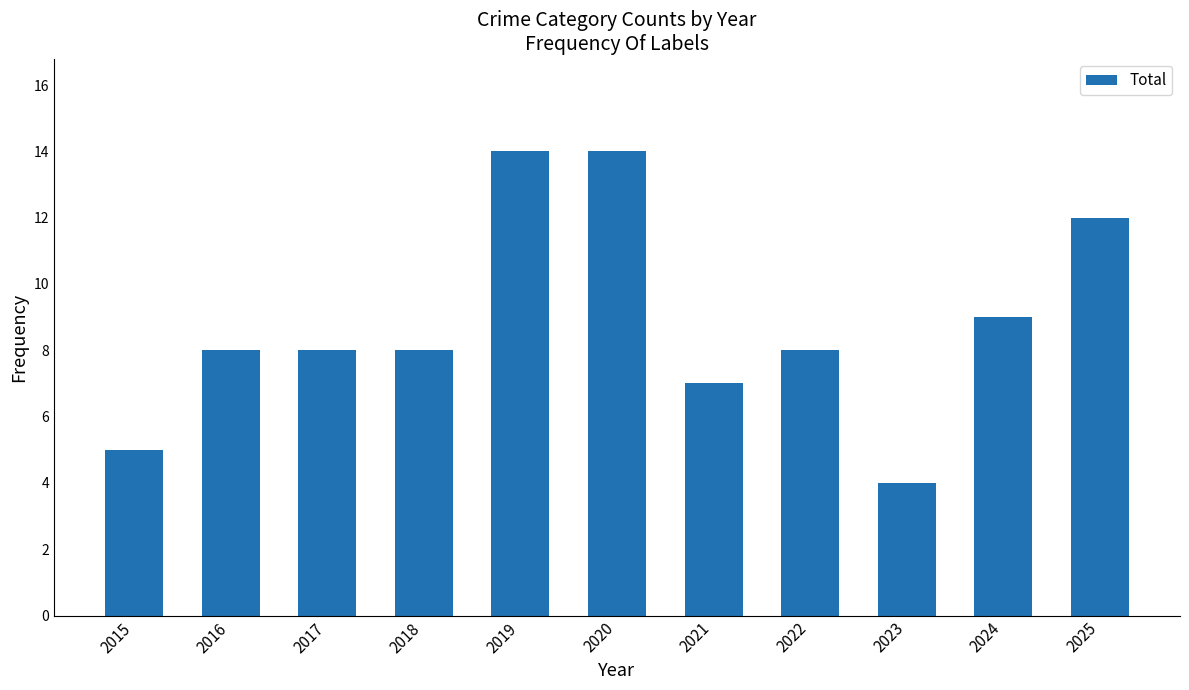

Is it true that the value at 2020 is 14?

True